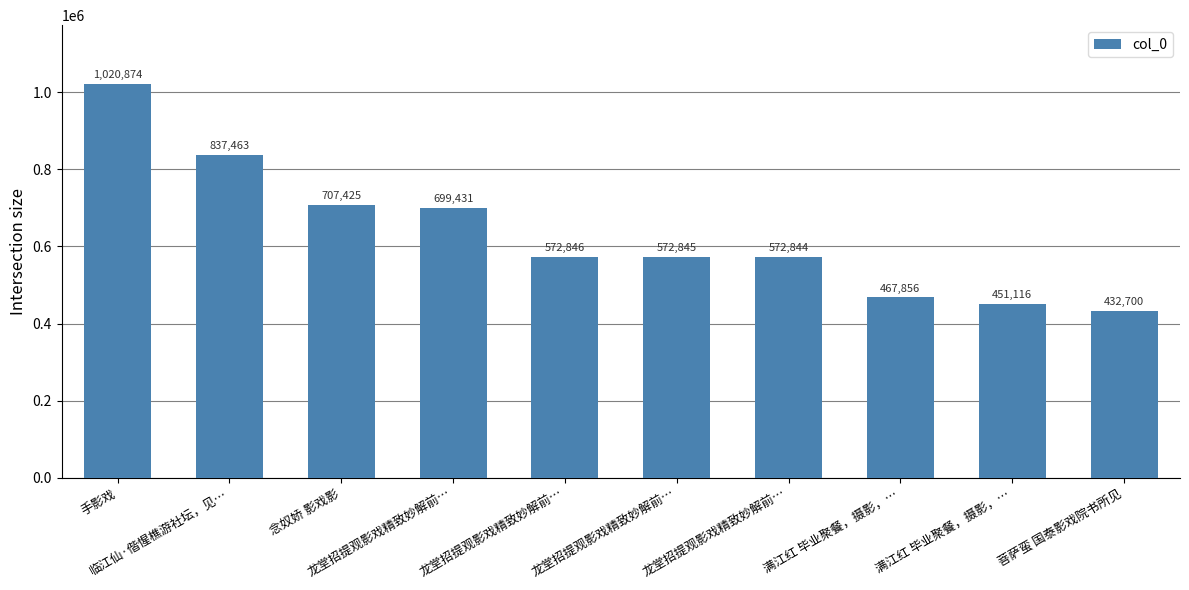

What is the ratio of the value at 龙堂招提观影戏精致妙解前… to the value at 临江仙·偕惺樵游社坛，见…?

0.7